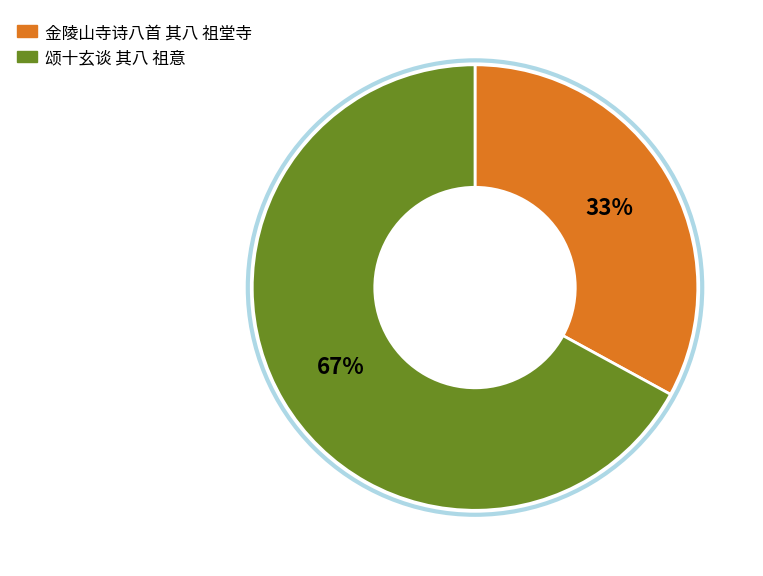

Does any single category account for the majority?

Yes